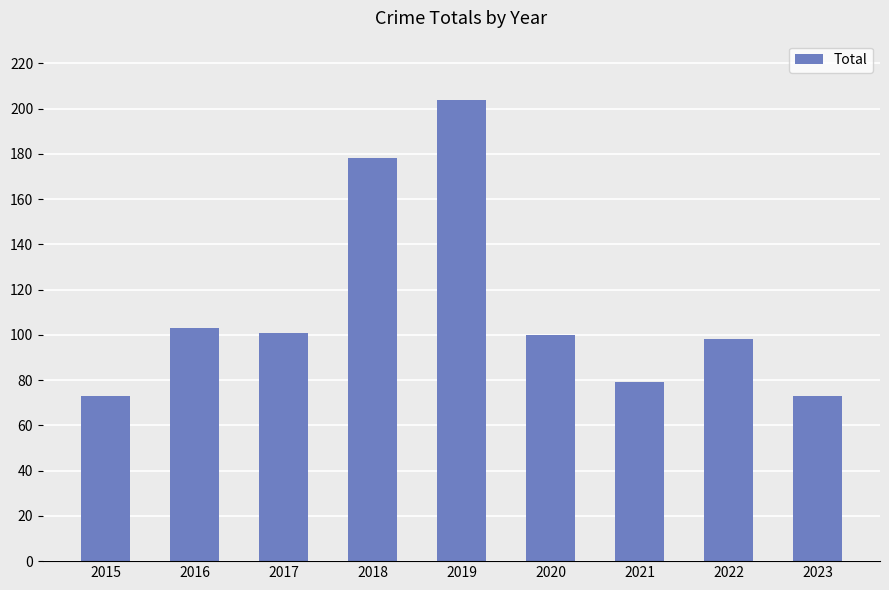

Reading right to left, transcribe all the data shown in this chart.

2023=73	2022=98	2021=79	2020=100	2019=204	2018=178	2017=101	2016=103	2015=73